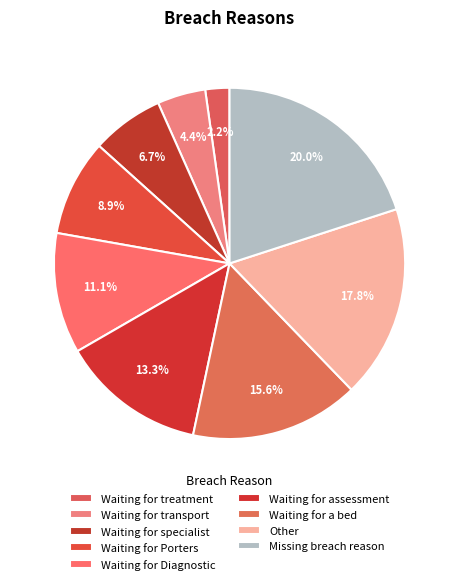

To the nearest percent, what is the combined percentage of Waiting for transport and Waiting for assessment?

18%